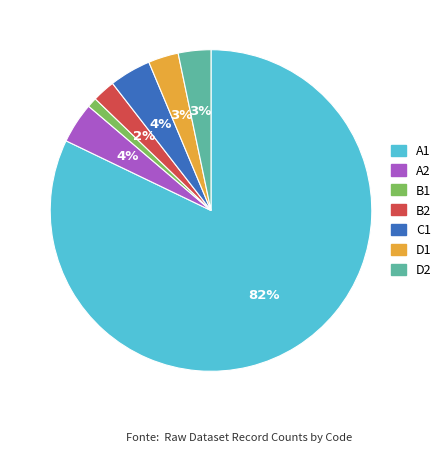

Which slice is the largest?

A1